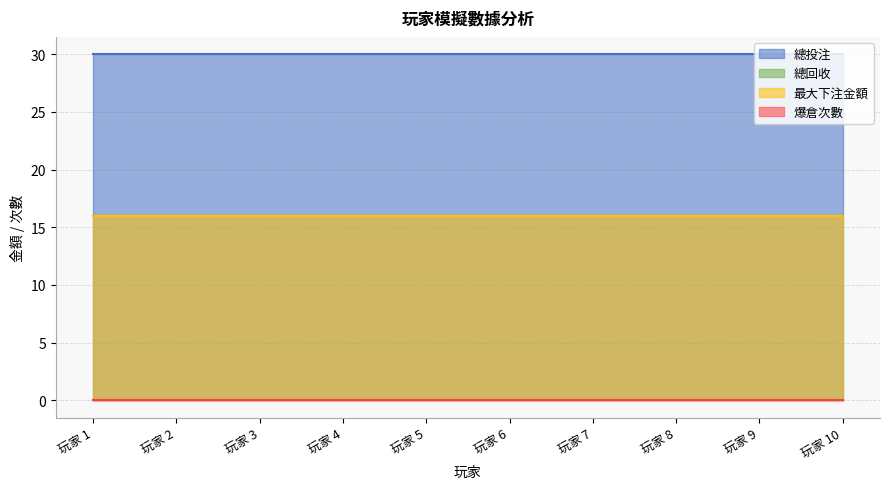

The 總回收 series shows 0 at 玩家 7. True or false?

True